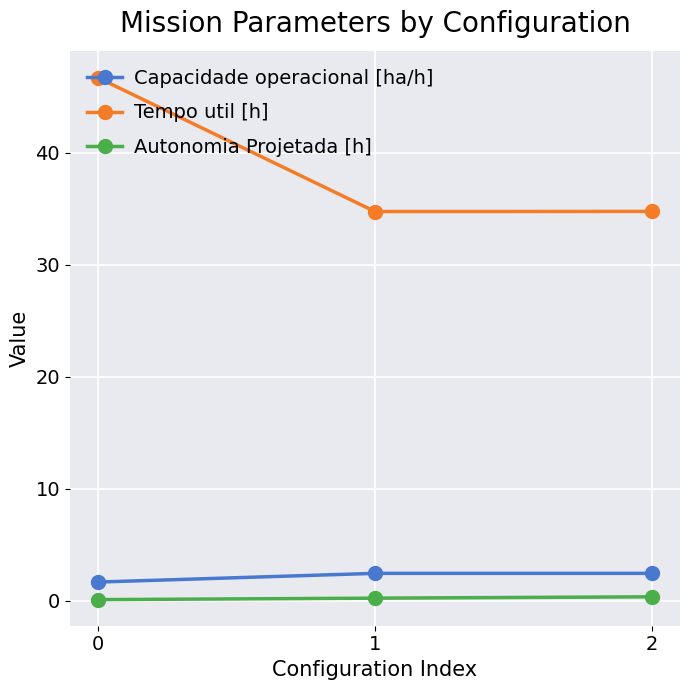

What is the difference between the maximum and second lowest values in the Autonomia Projetada [h] series?

0.1